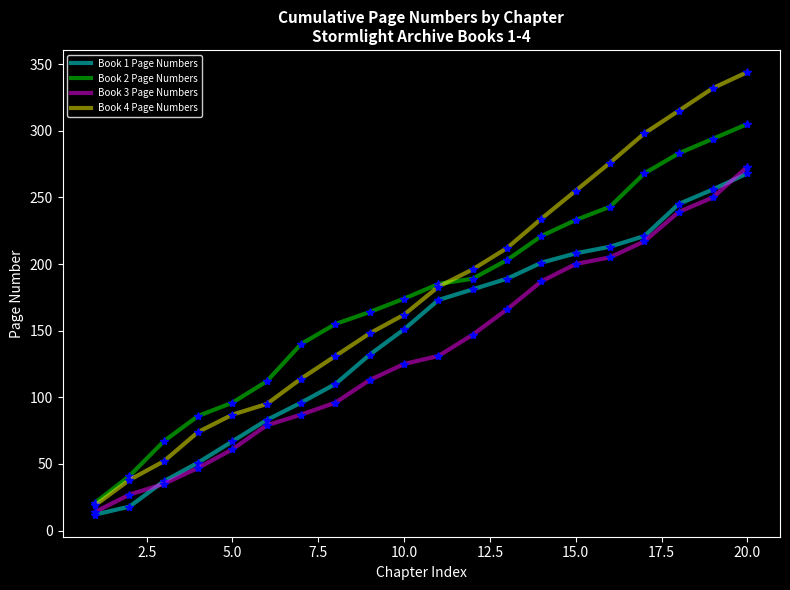

Which series has the widest spread of values?

Book 4 Page Numbers